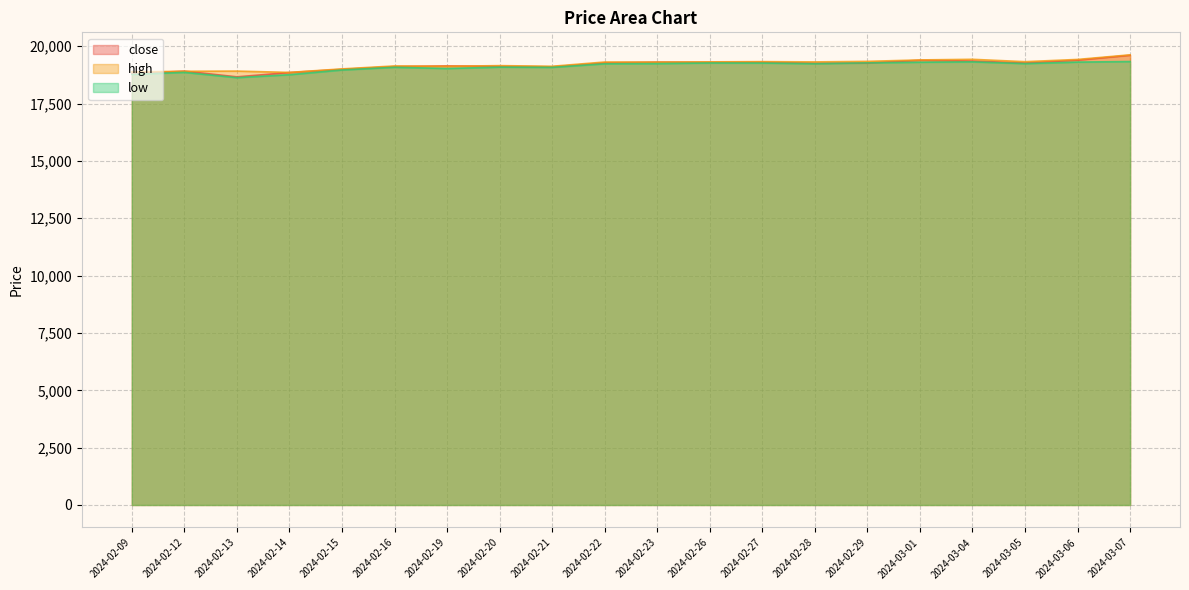

At which label is high closest to 19243?

2024-02-23